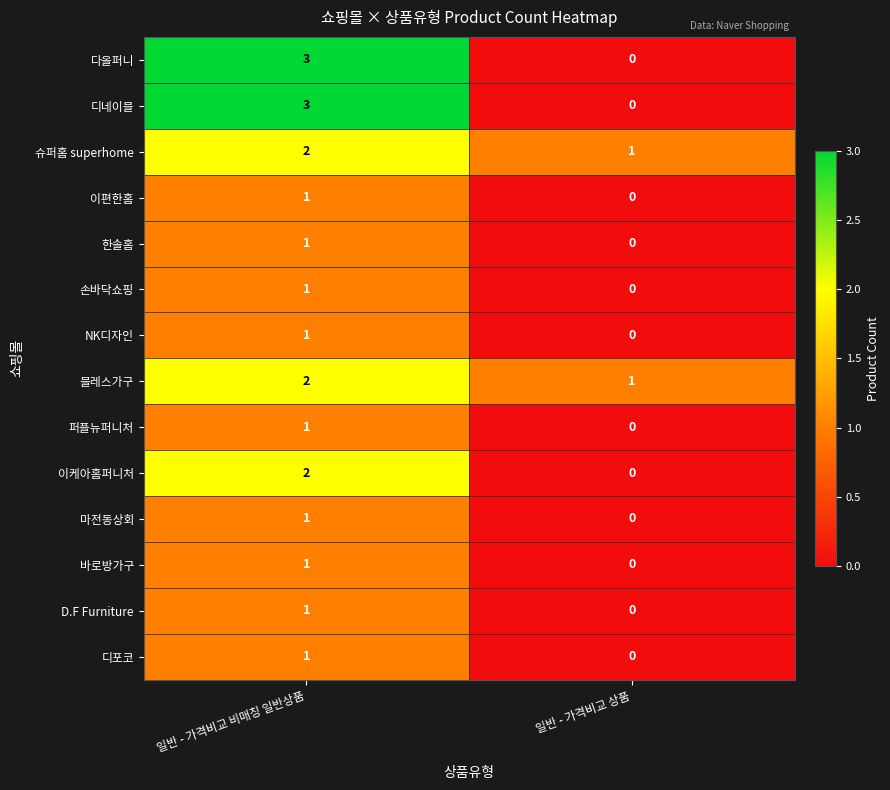

The D.F Furniture series shows 0 at 일반 - 가격비교 비매칭 일반상품. True or false?

False